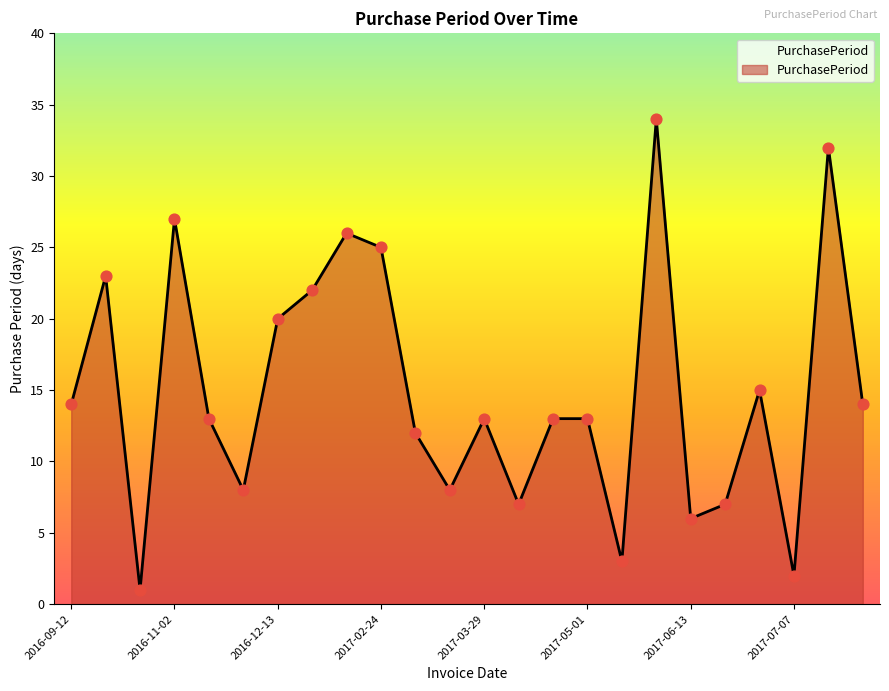

What is the greatest value displayed?

34